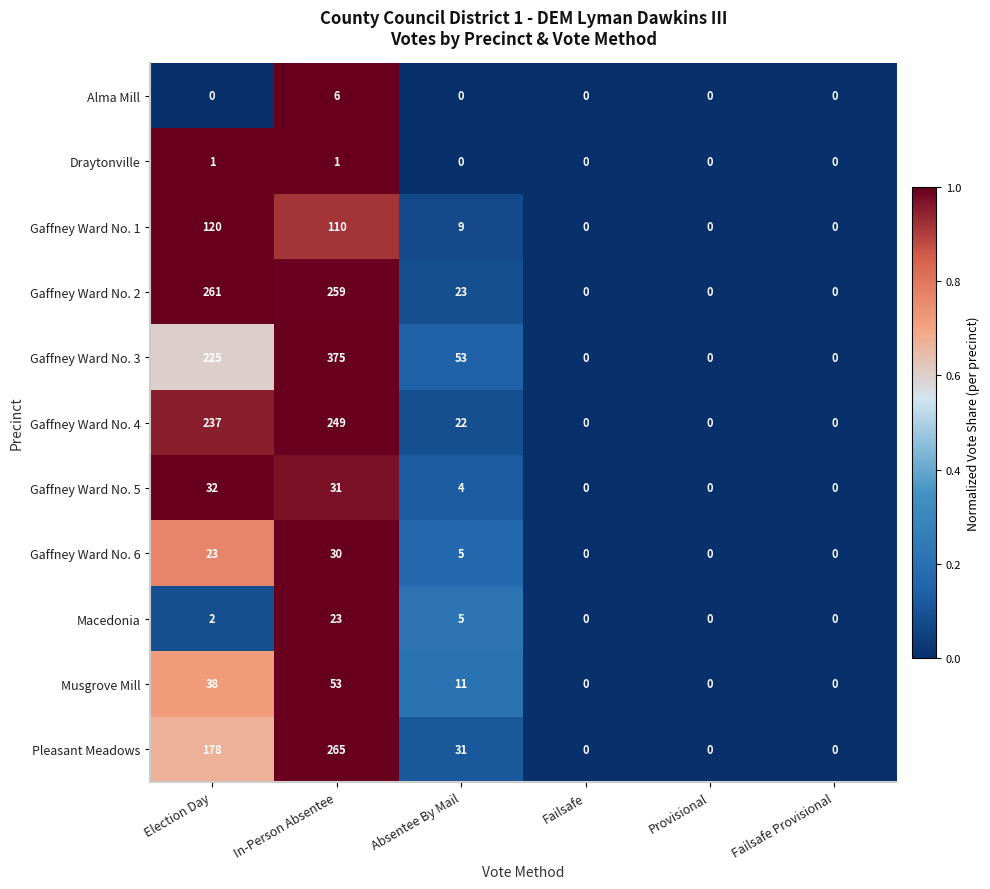

List the series in order of their peak value, lowest first.

Draytonville, Alma Mill, Macedonia, Gaffney Ward No. 6, Gaffney Ward No. 5, Musgrove Mill, Gaffney Ward No. 1, Gaffney Ward No. 4, Gaffney Ward No. 2, Pleasant Meadows, Gaffney Ward No. 3